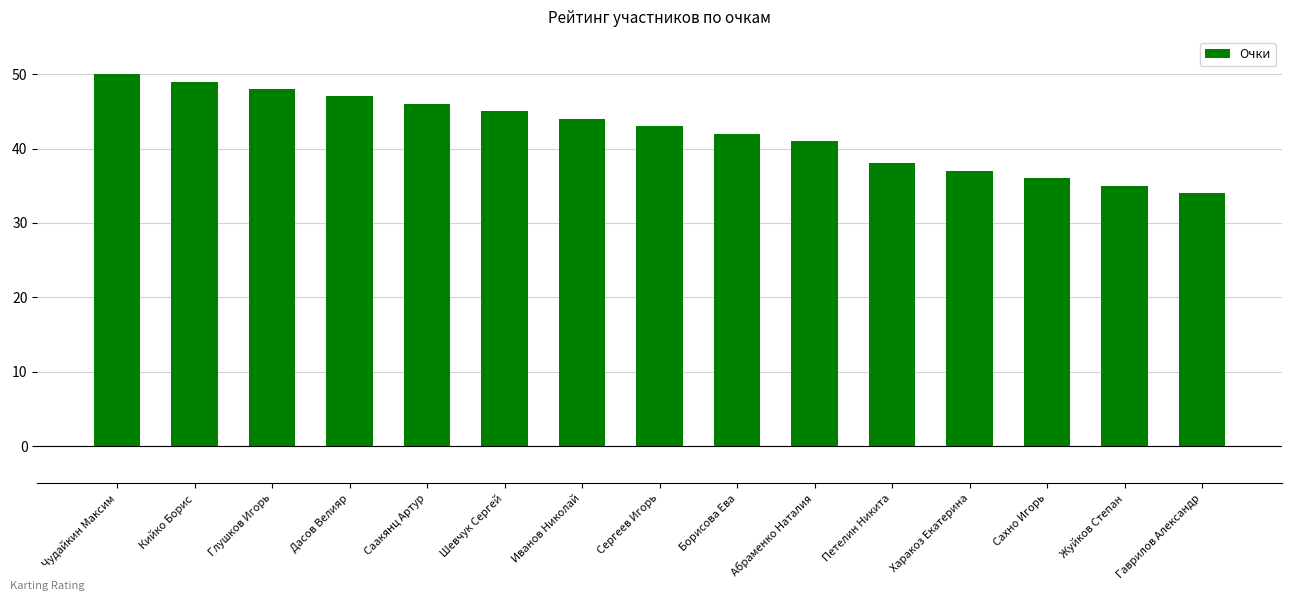

True or false: the data shows 49 at Кийко Борис.

True